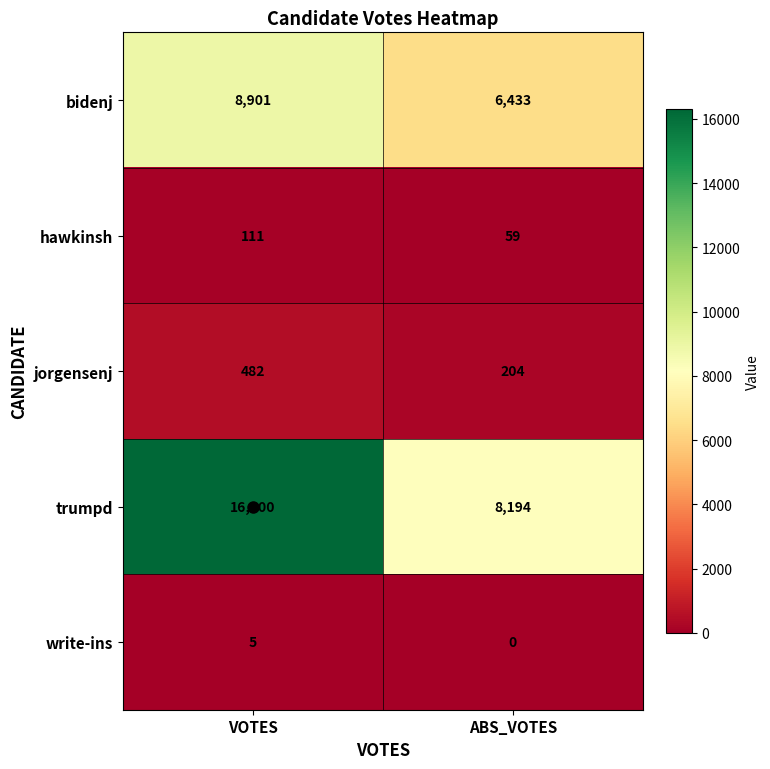

What is the approximate value of jorgensenj at VOTES, to the nearest 50?

500